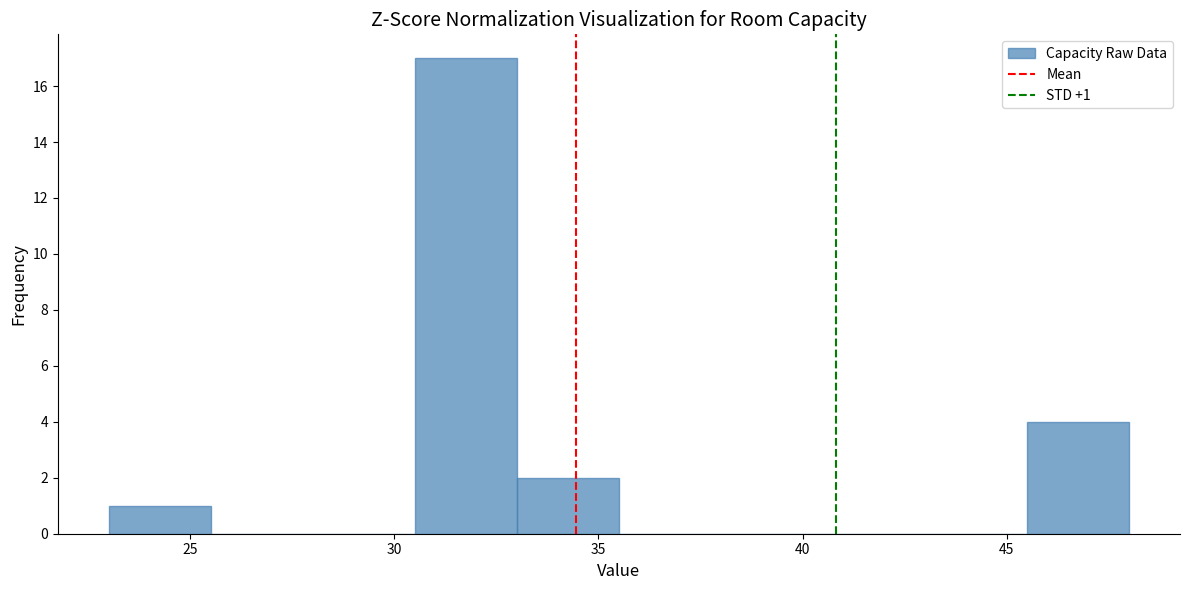

Over which range of the x-axis is the bar tallest?

30.5 to 33.0